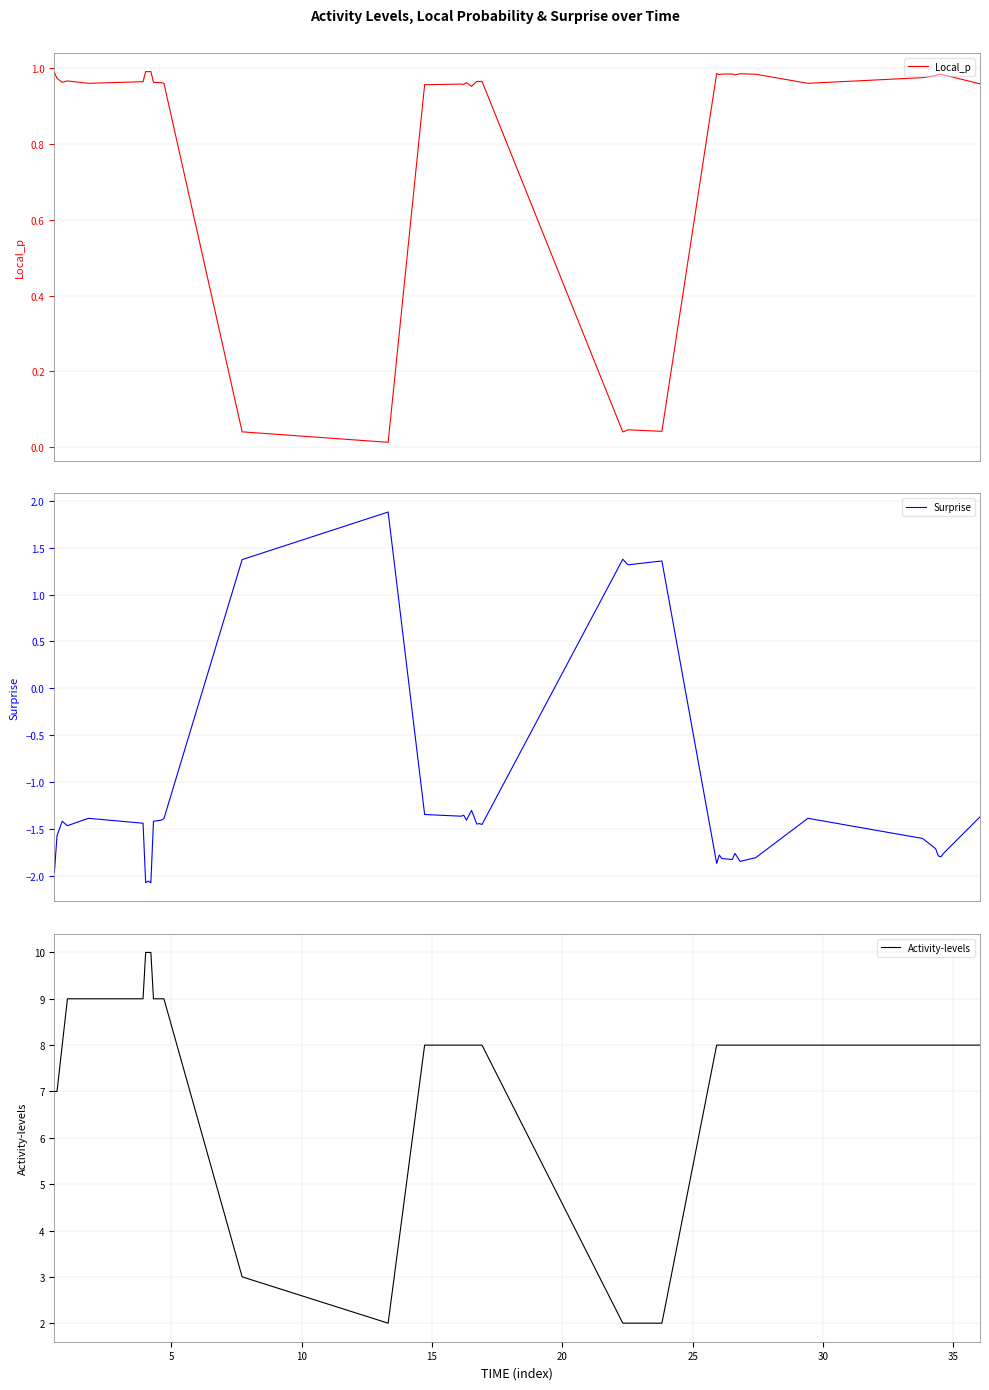

True or false: Activity-levels and Surprise cross at least once.

False